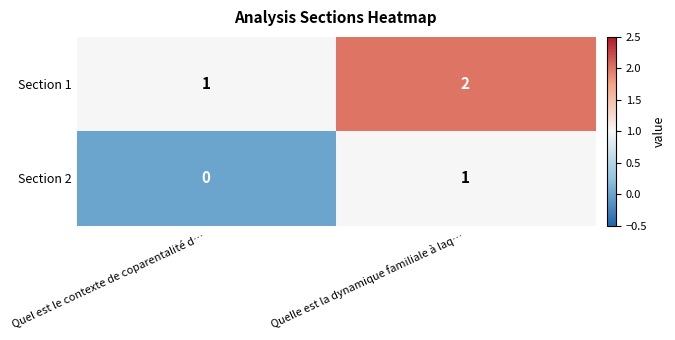

The value of Section 2 at Quelle est la dynamique familiale à laq… is 1. True or false?

True